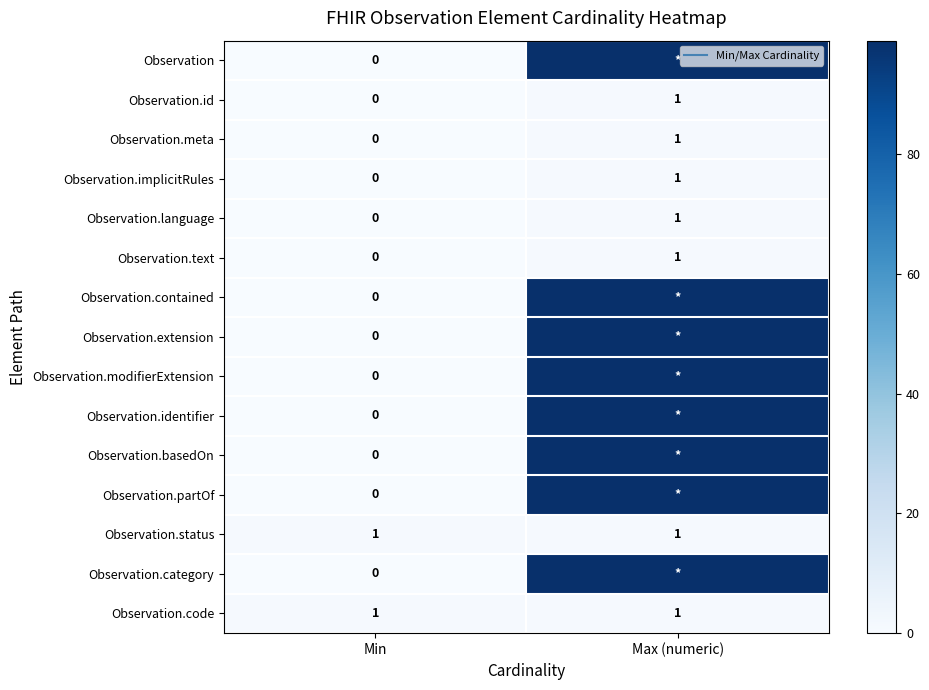

What is the difference between the Observation.implicitRules values at Max (numeric) and Min?

1